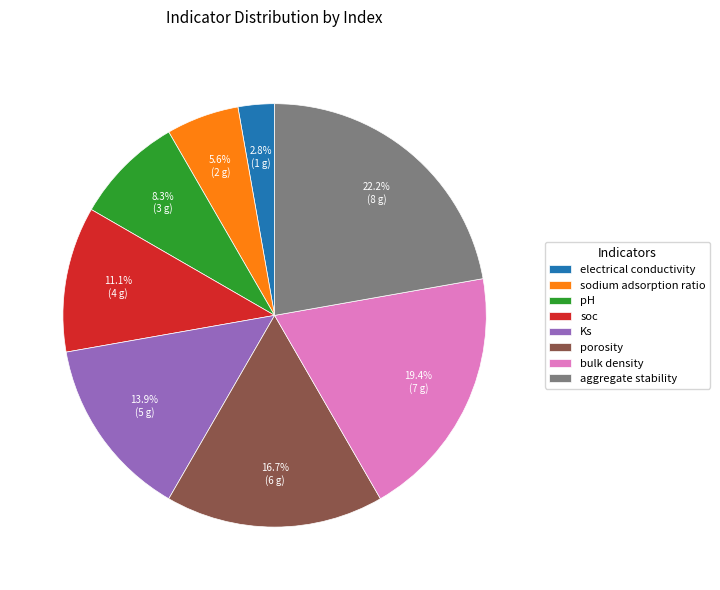

What is the largest slice in the pie chart?

aggregate stability